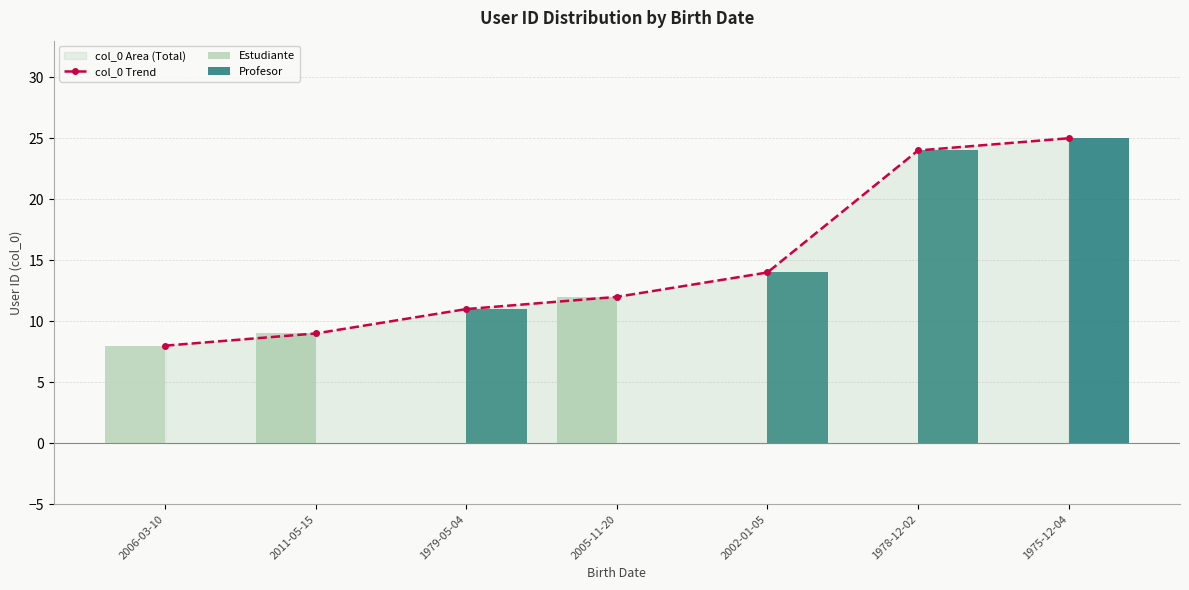

Reading left to right, what are all the values shown in this chart?

col_0 Trend: 2006-03-10=8	2011-05-15=9	1979-05-04=11	2005-11-20=12	2002-01-05=14	1978-12-02=24	1975-12-04=25
Estudiante: 2006-03-10=8	2011-05-15=9	1979-05-04=0	2005-11-20=12	2002-01-05=0	1978-12-02=0	1975-12-04=0
Profesor: 2006-03-10=0	2011-05-15=0	1979-05-04=11	2005-11-20=0	2002-01-05=14	1978-12-02=24	1975-12-04=25